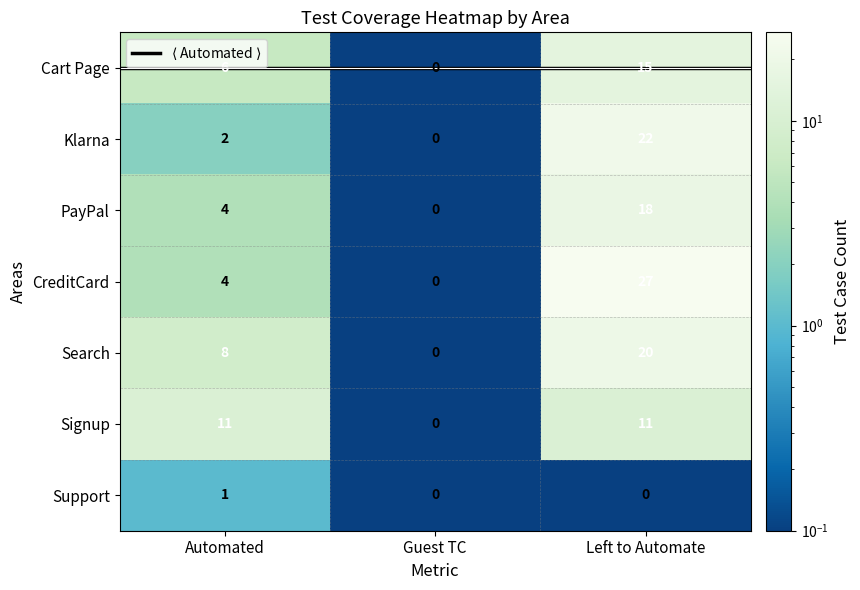

The value of PayPal at Guest TC is 12. True or false?

False